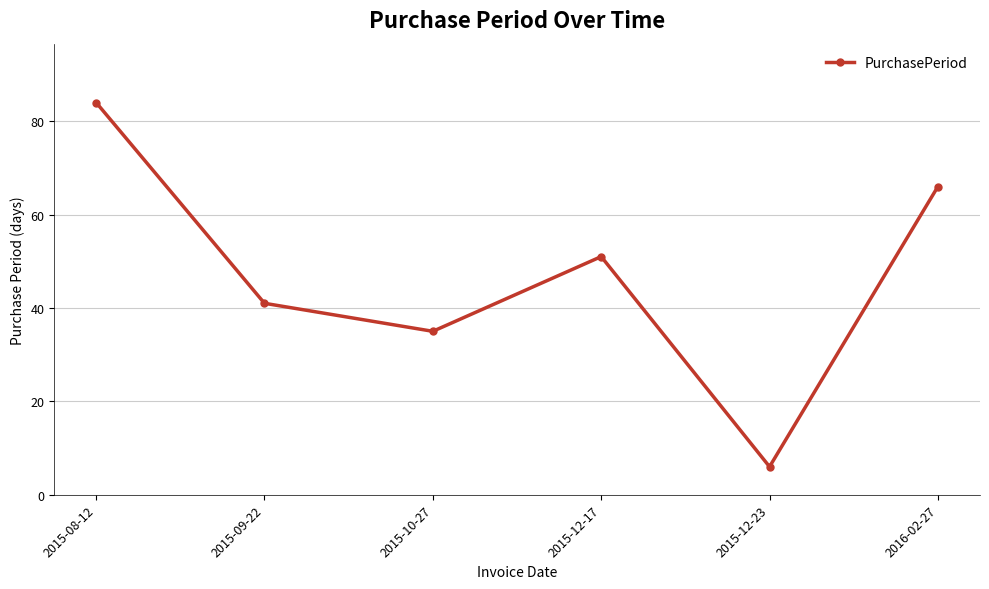

What is the value of the 5th point from the left?

6